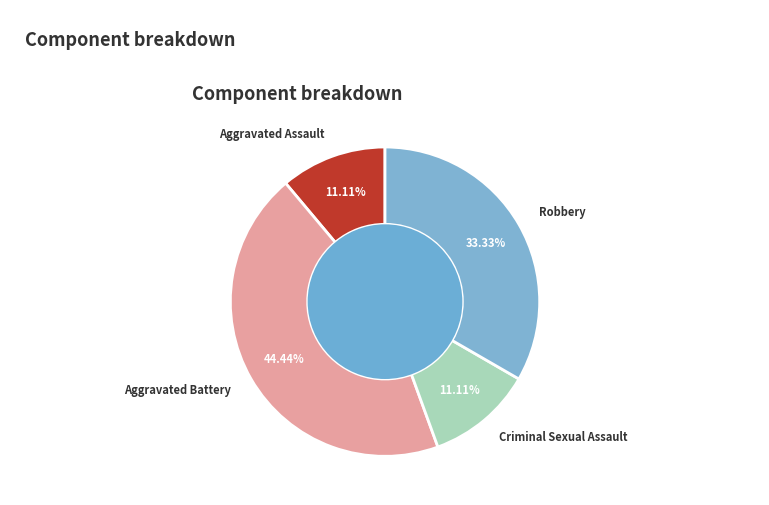

Is there a majority slice in this chart?

No